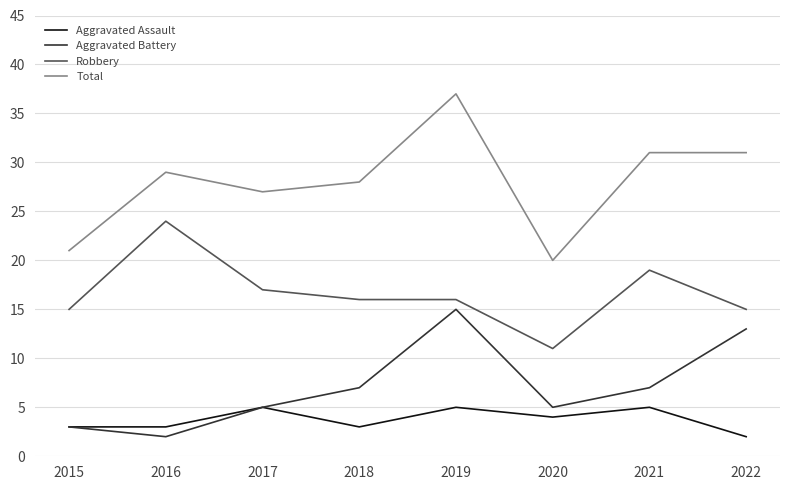

The Total series shows 50 at 2021. True or false?

False